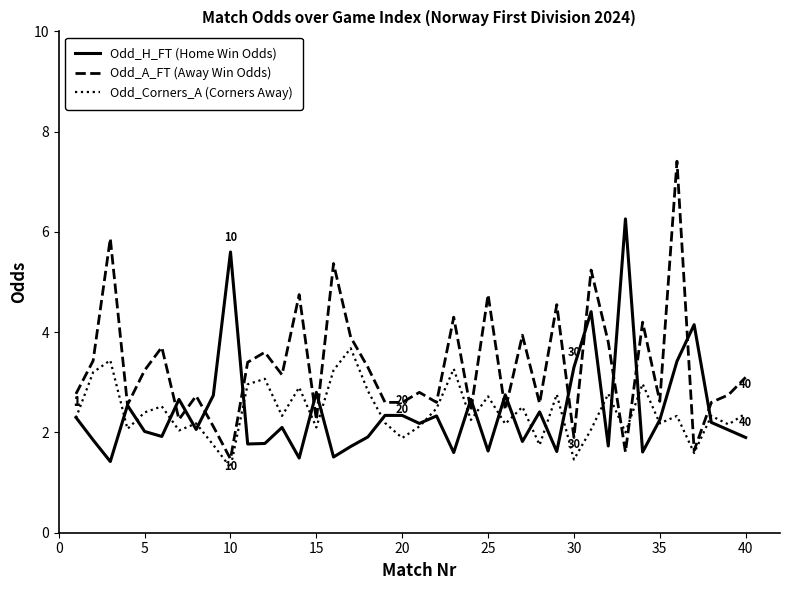

Which series has the widest spread of values?

Odd_A_FT (Away Win Odds)